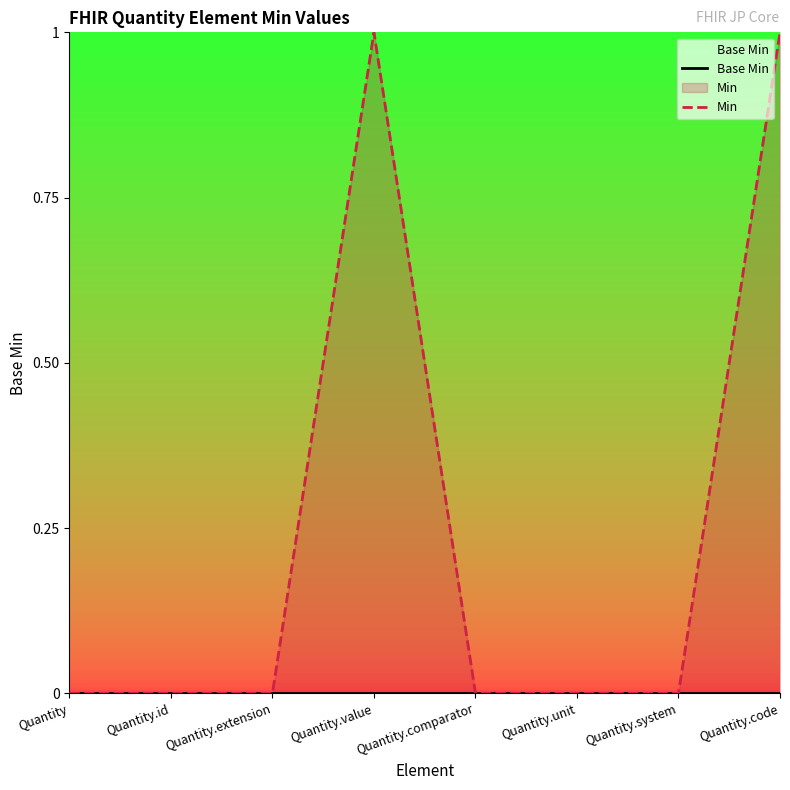

How many lines are shown in the chart?

2